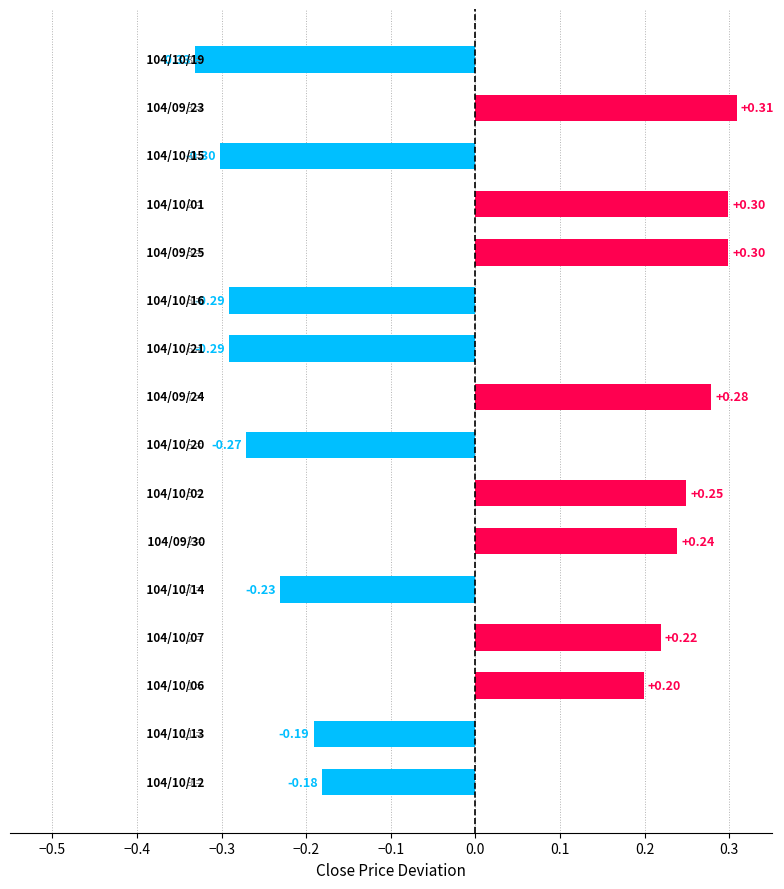

What is the difference between the maximum and minimum values?

0.6